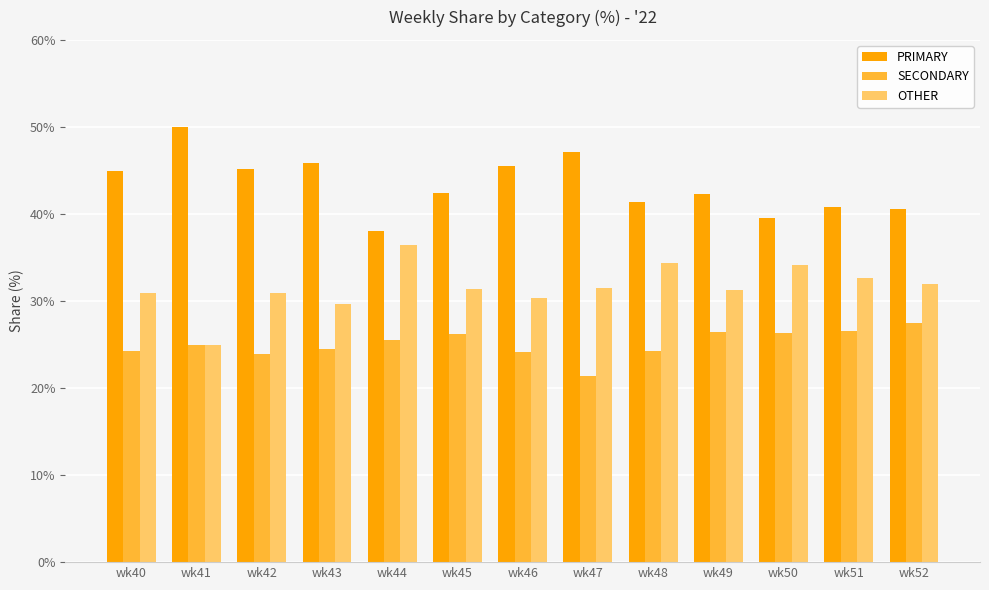

At which label does SECONDARY reach its peak?

wk52